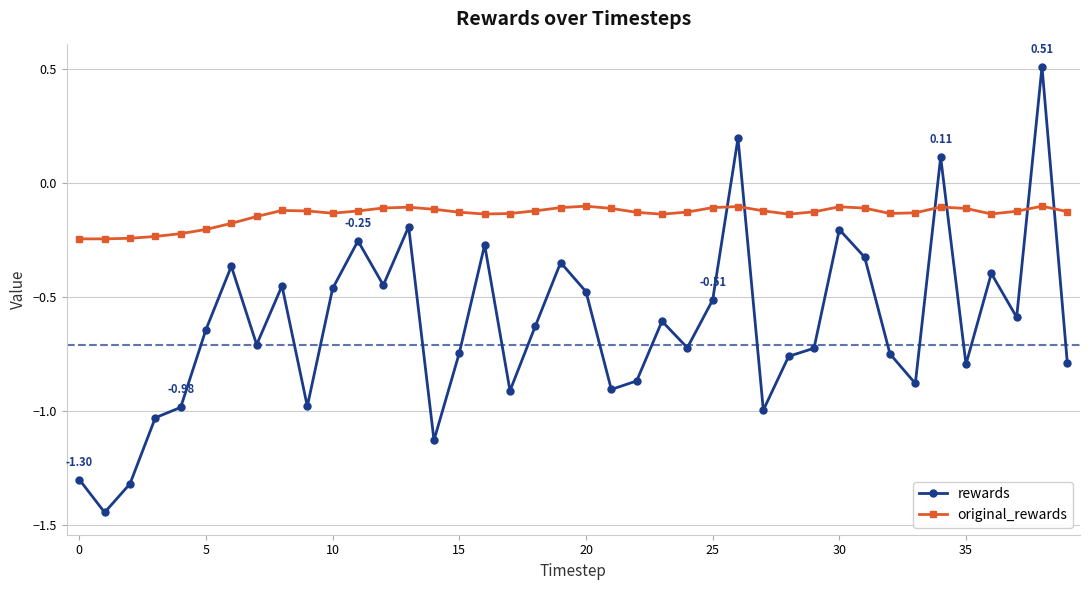

Rank the series by their maximum value, from lowest to highest.

original_rewards, rewards